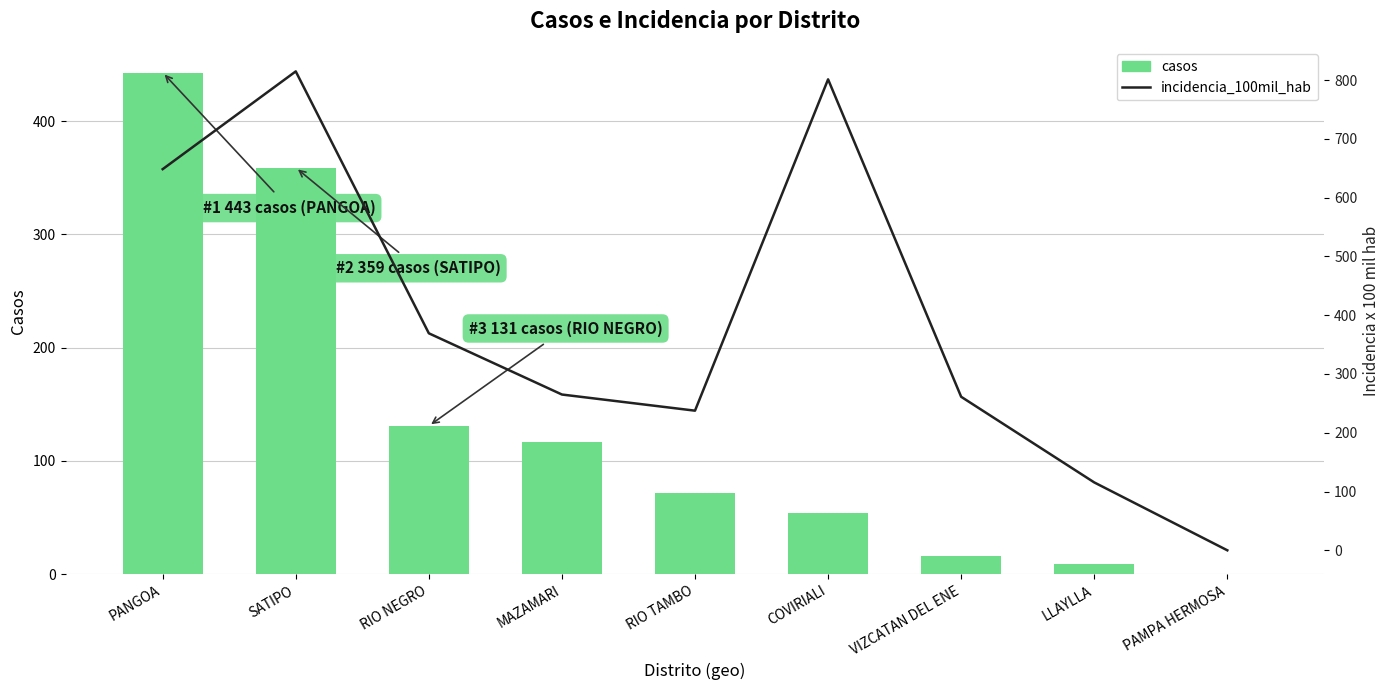

Which category has the highest value in the incidencia_100mil_hab series?

SATIPO